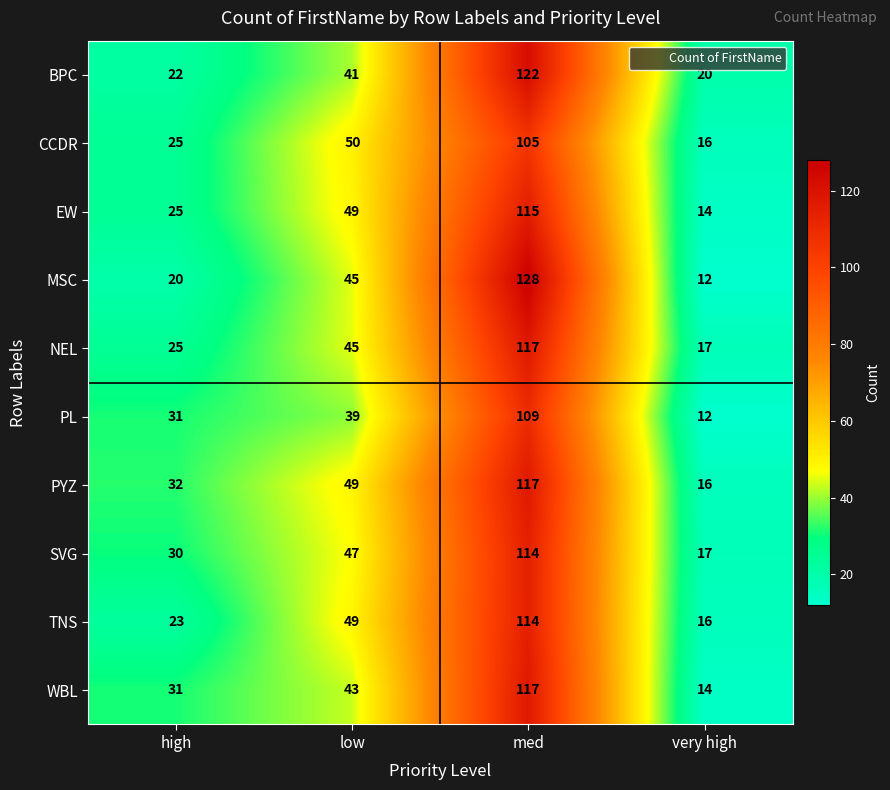

Where is CCDR nearest to the value 60?

low